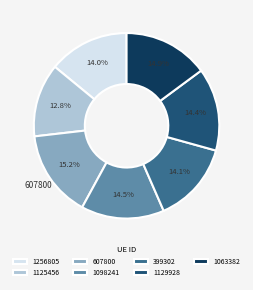

How much of the chart is everything except 1256805?

86.0%